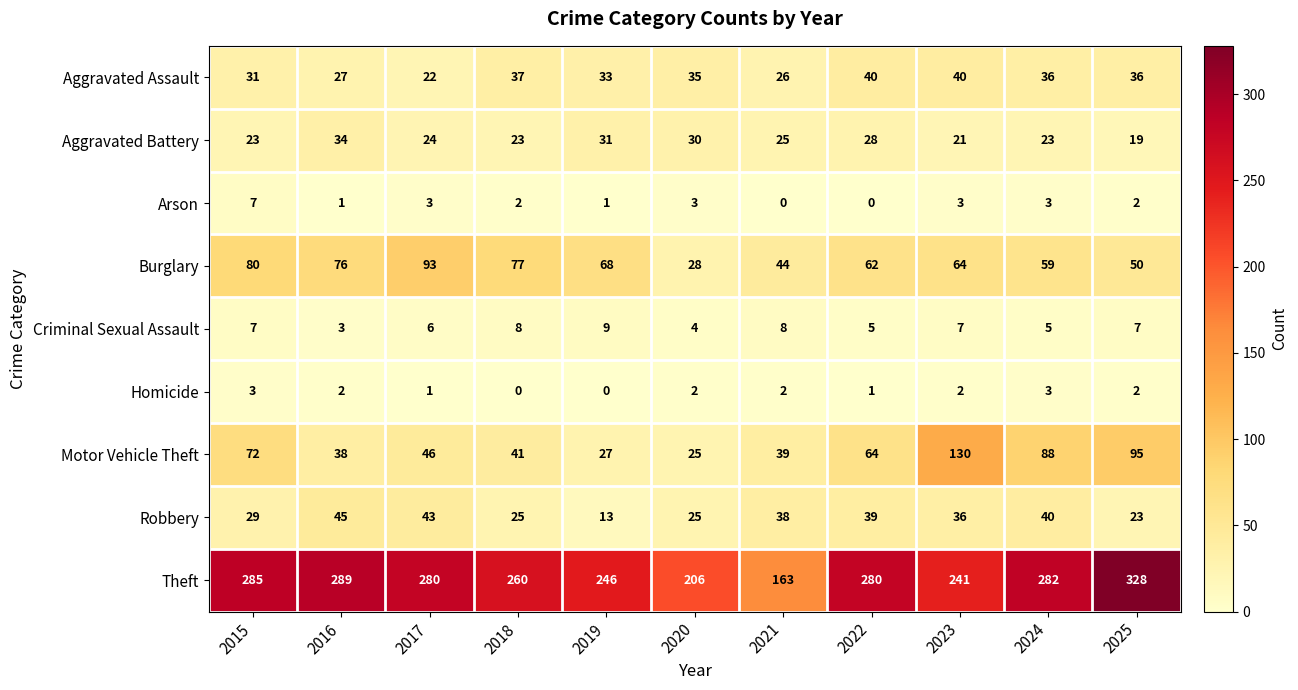

Is it true that Aggravated Assault equals 22 at 2017?

True